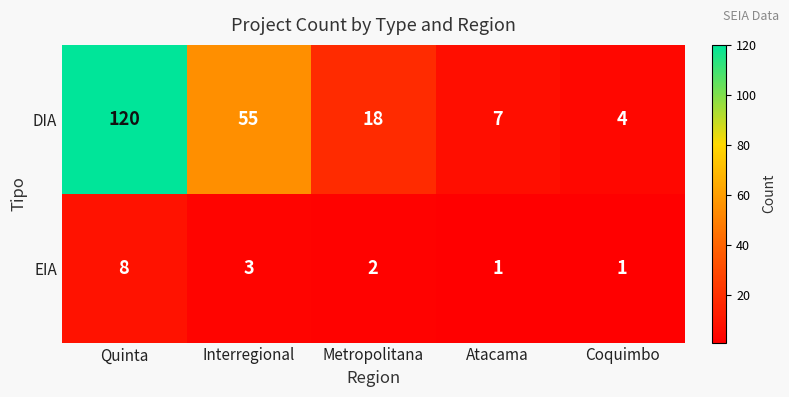

Reading left to right, what are all the values shown in this chart?

DIA: 120	55	18	7	4
EIA: 8	3	2	1	1